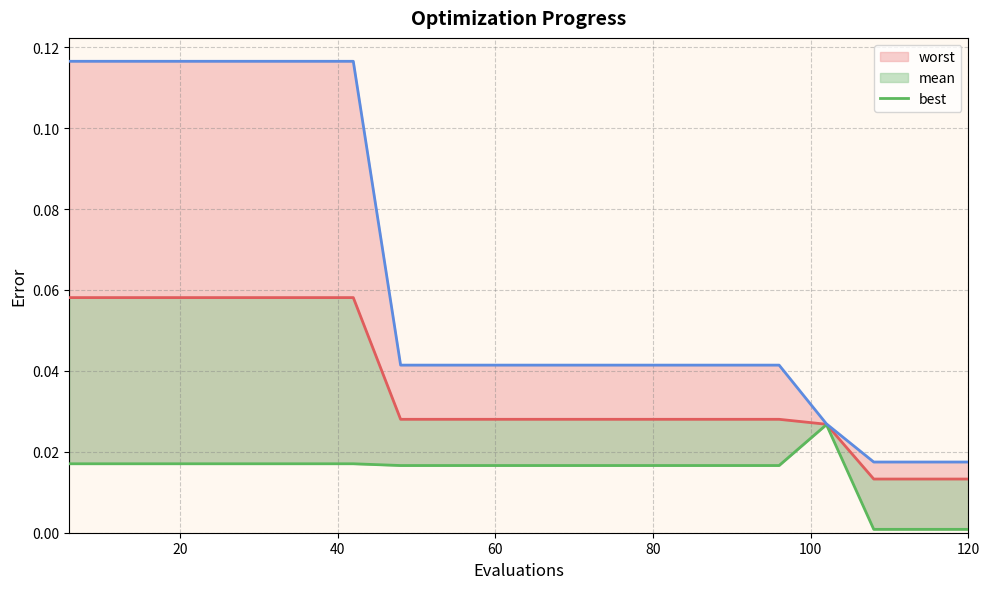

Between 40 and 18, which is larger?

40